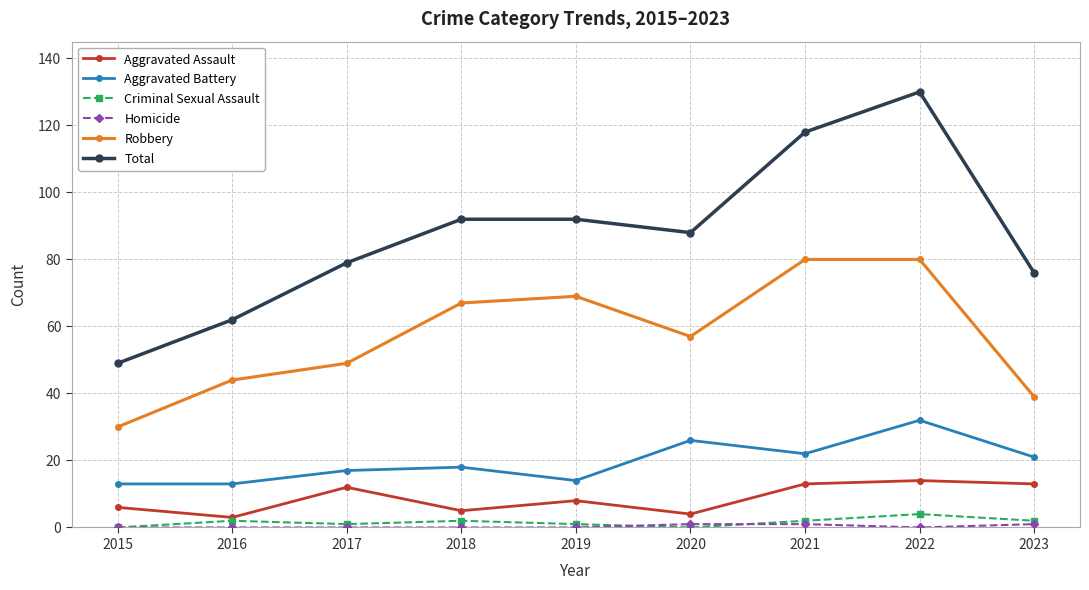

What is the sum of the Aggravated Assault values at 2023 and 2022?

27